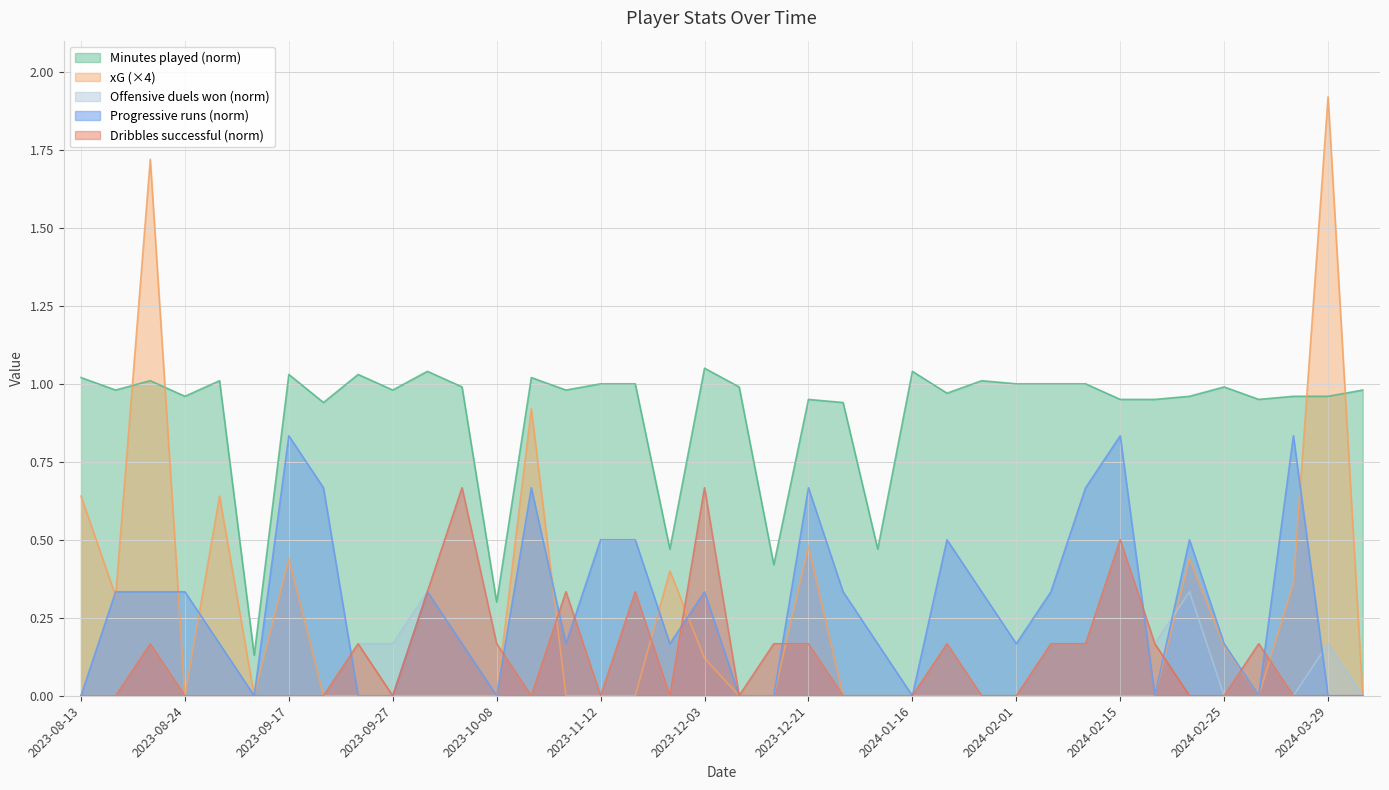

The value of Progressive runs at 2023-09-03 is -0.3. True or false?

False